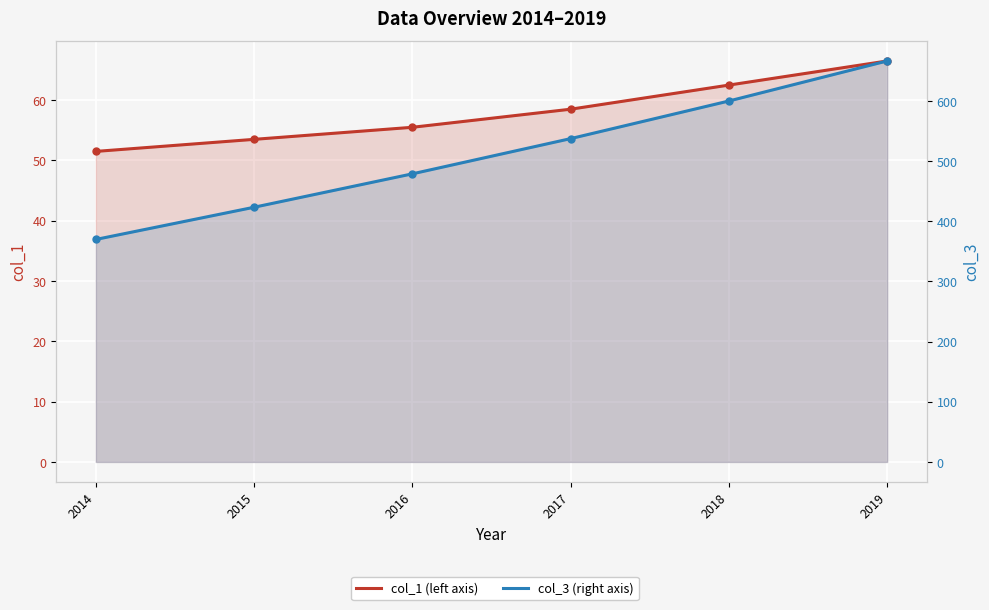

Rank the series at 2019 from lowest to highest value.

col_1 (left axis), col_3 (right axis)